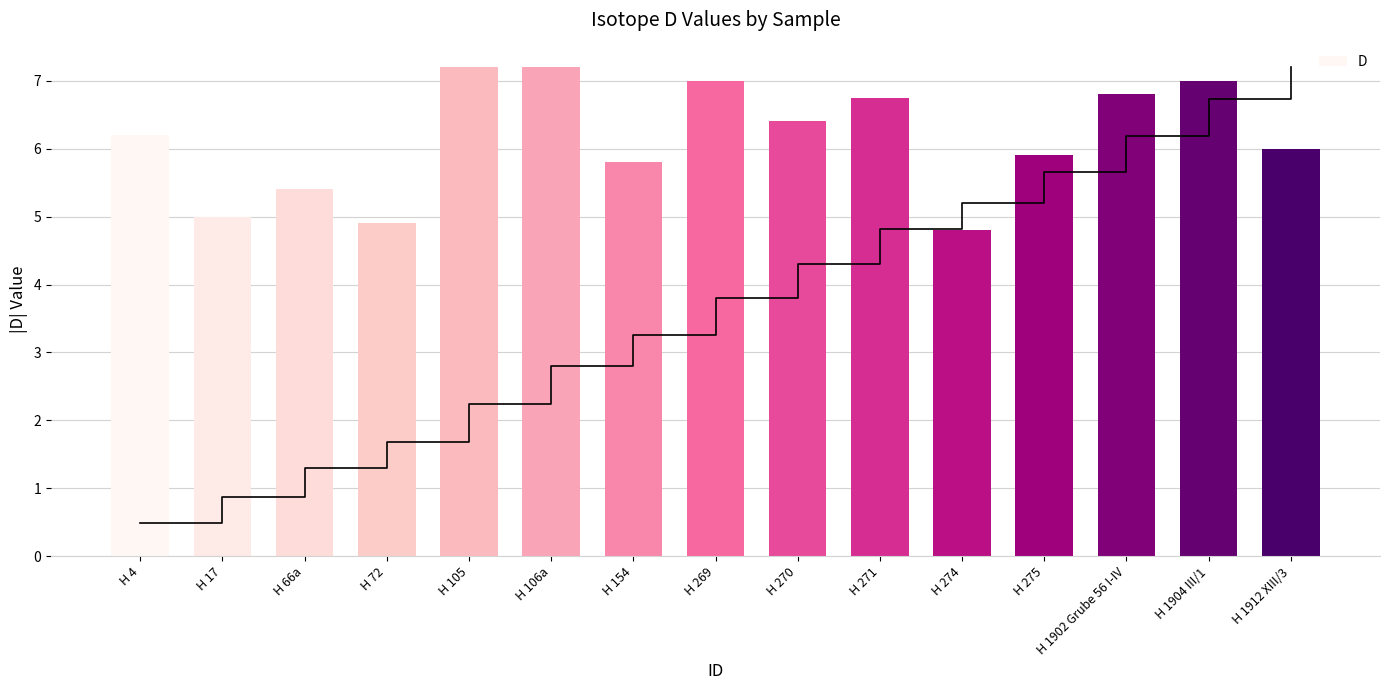

The value at H 269 is 7.0. True or false?

True